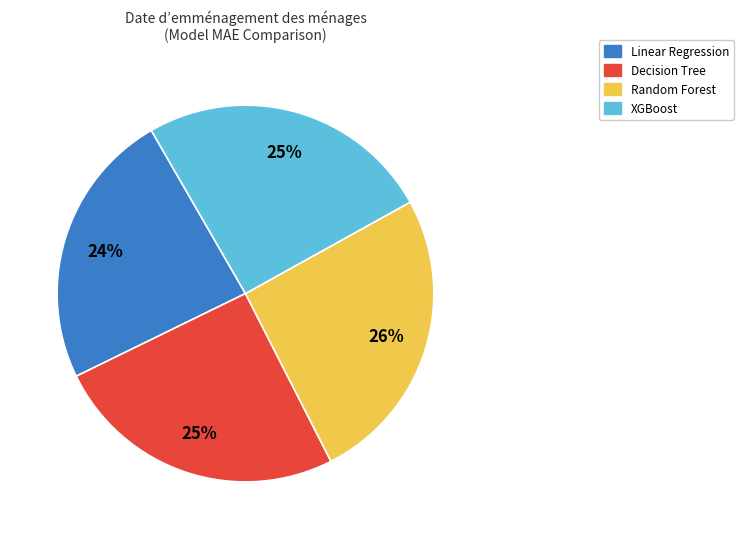

Which category has the smallest portion of the pie?

Linear Regression